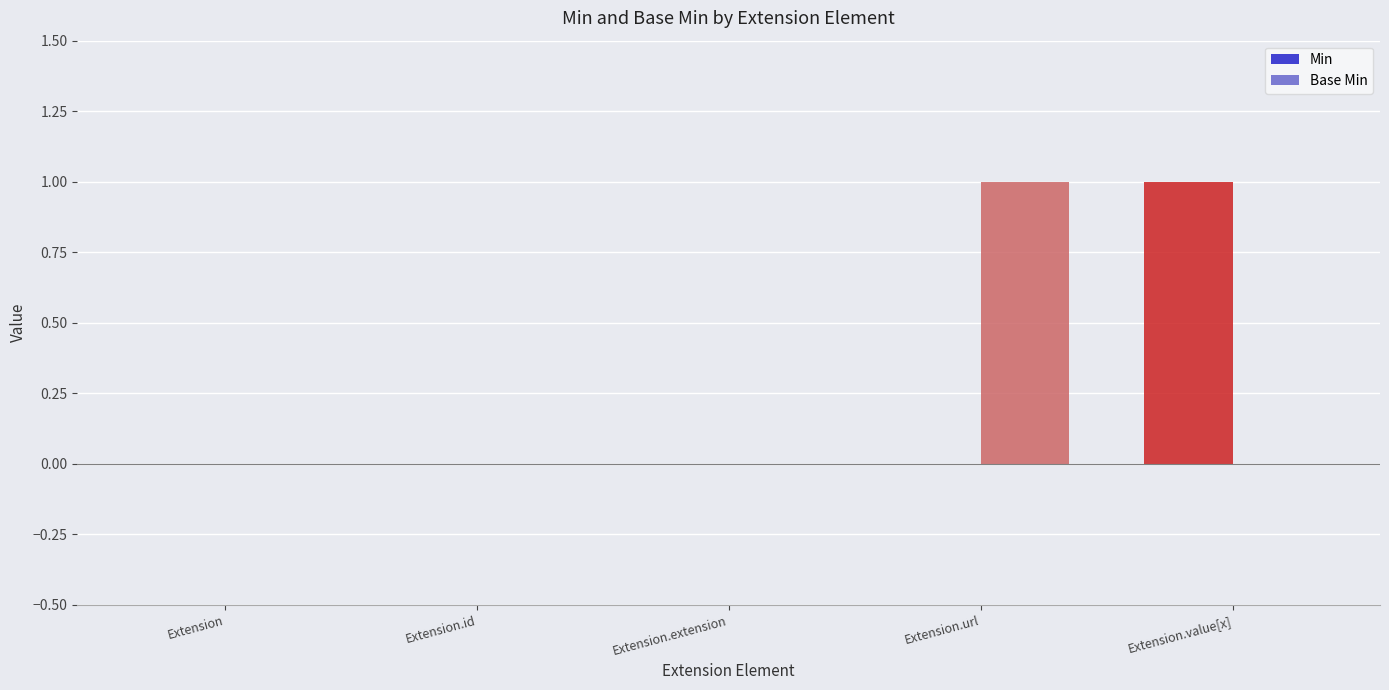

Which category has the highest value in the Min series?

Extension.value[x]